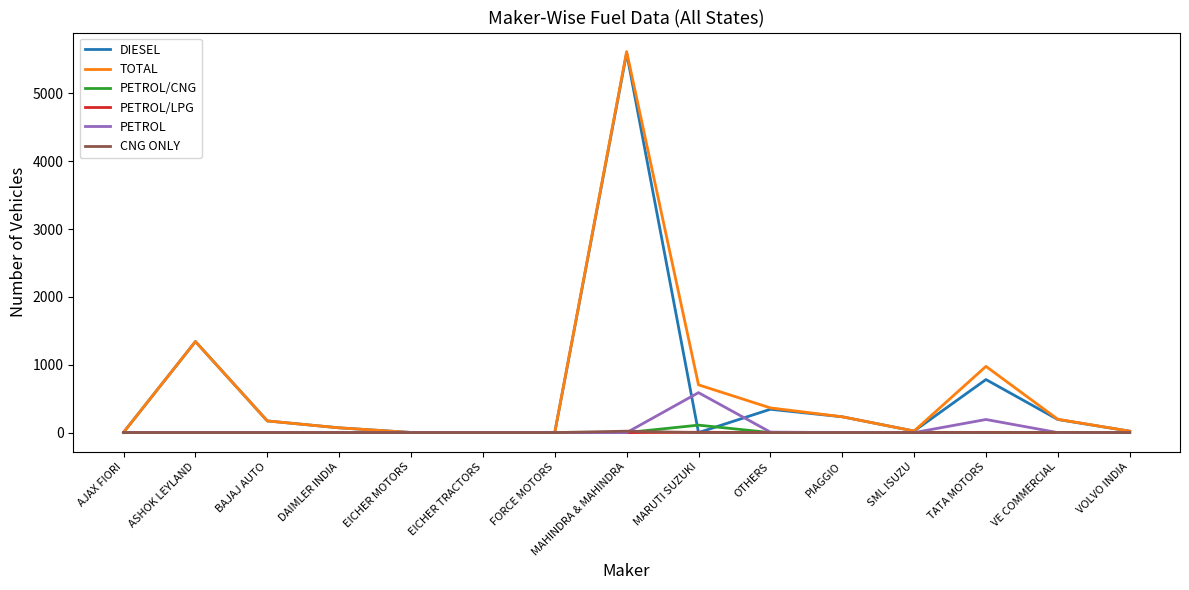

Which series has the largest total across all categories?

TOTAL